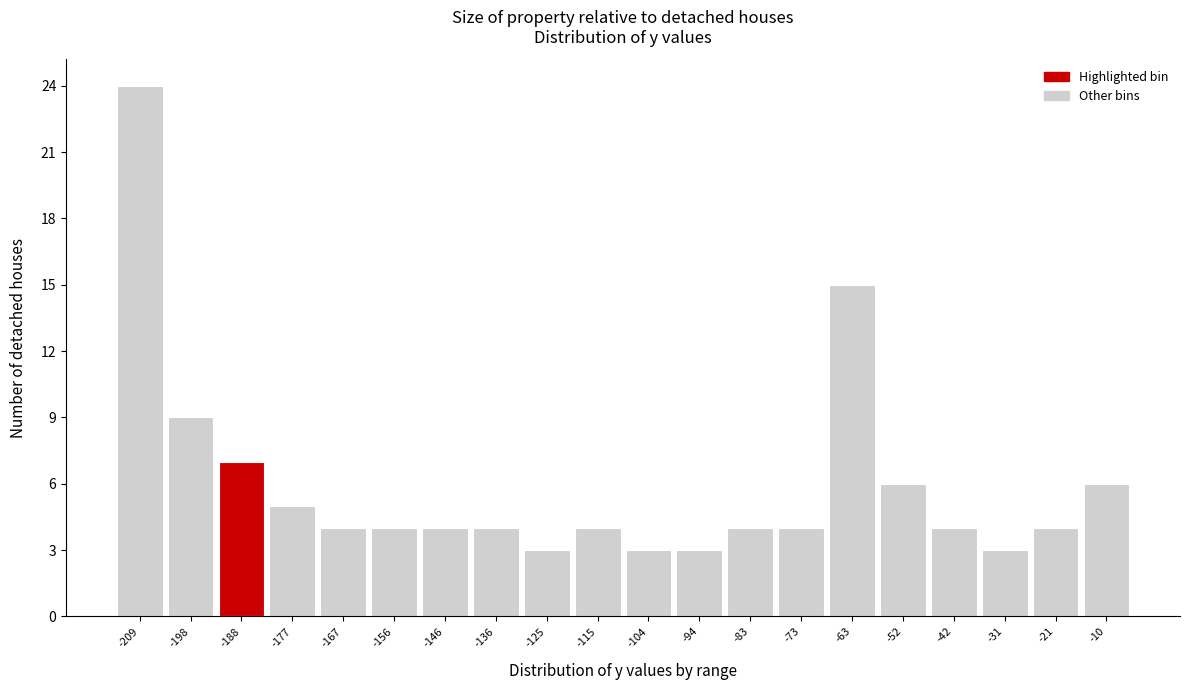

Reading right to left, list all the values displayed in this chart.

6	4	3	4	6	15	4	4	3	3	4	3	4	4	4	4	5	7	9	24